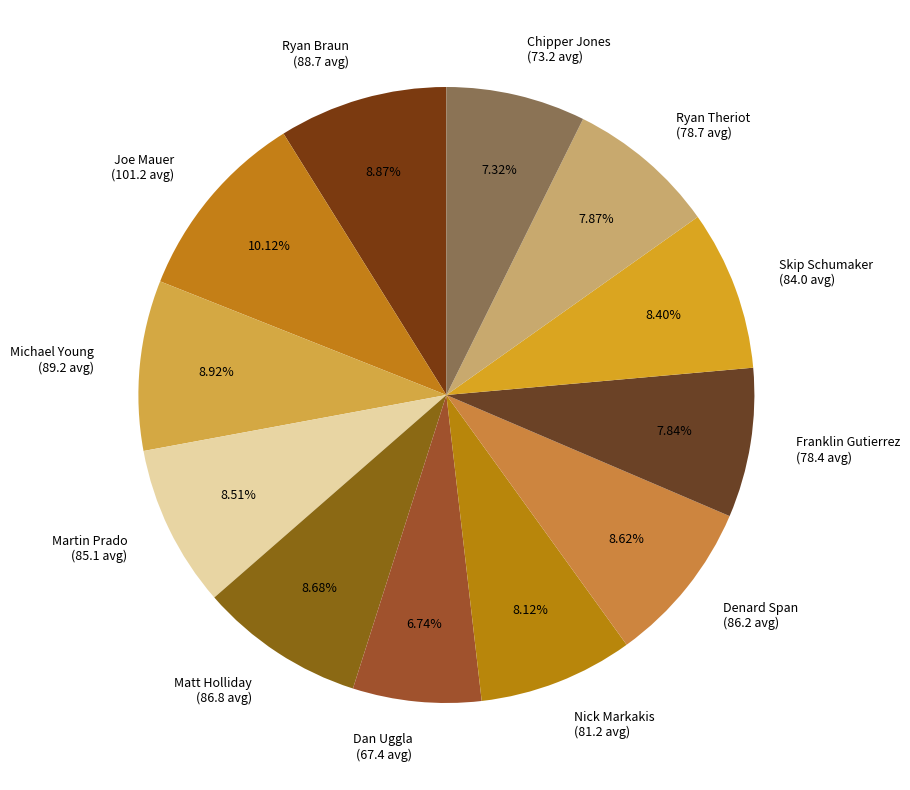

Does Martin Prado account for over 50% of the chart?

No